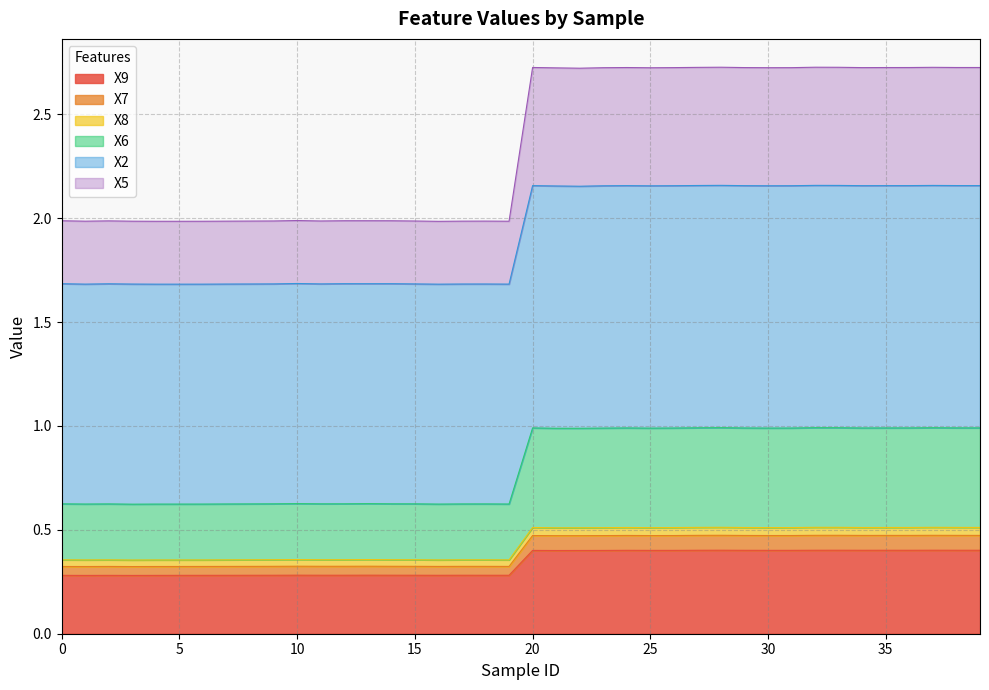

True or false: X6 and X9 cross at least once.

False